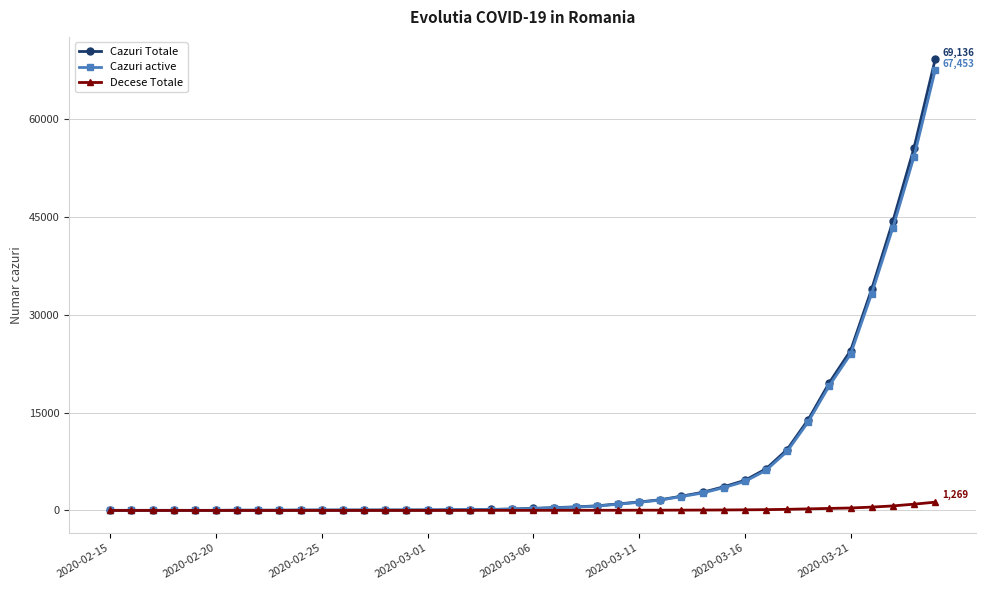

What is the highest value of the Cazuri Totale series?

69136